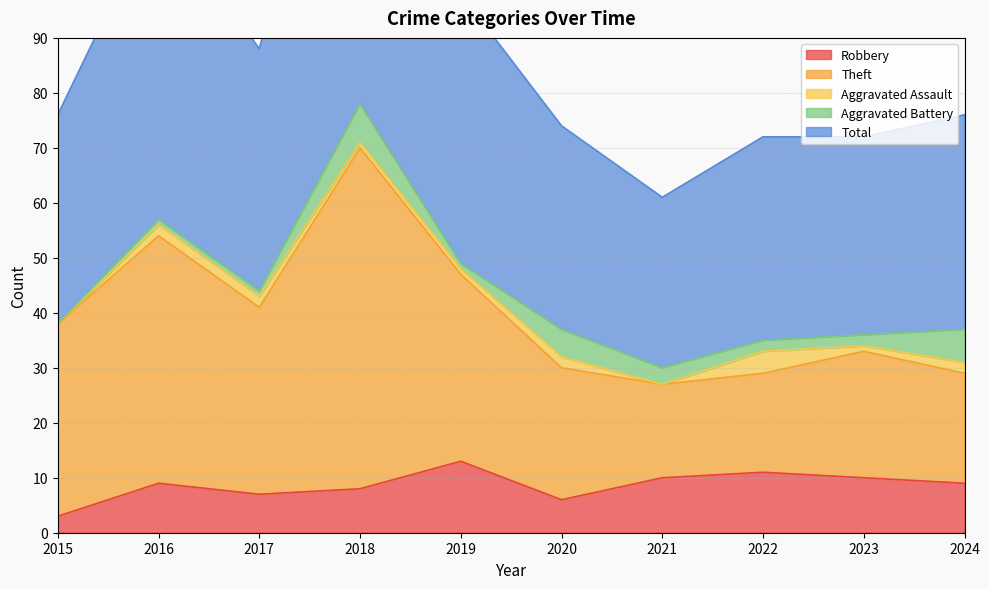

At which label does Robbery reach its peak?

2019